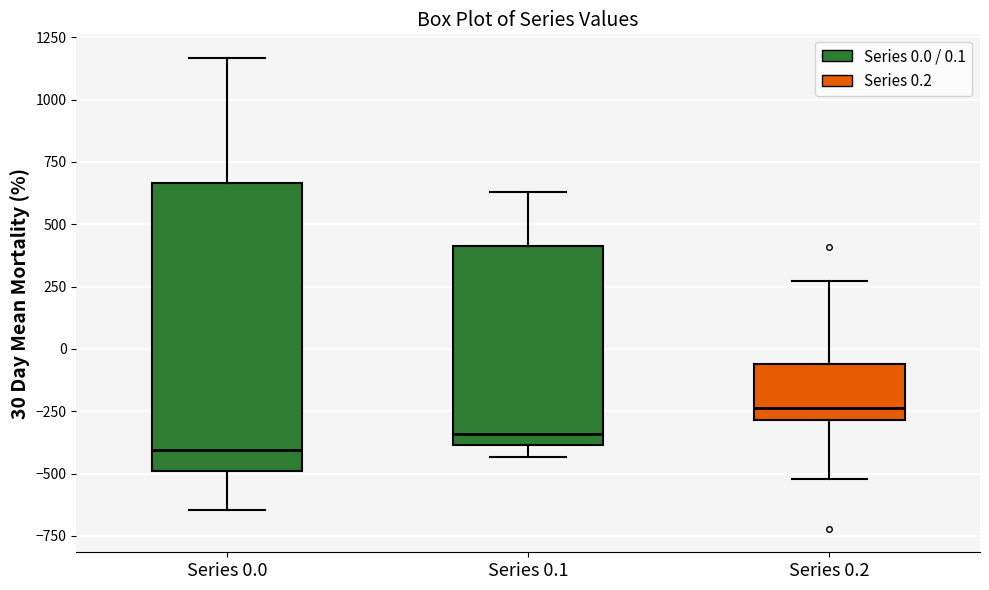

Where does the median line of the box for Series 0.2 sit on the y-axis? The values are not printed on the chart, so give them approximately, as read against the axis.

-250